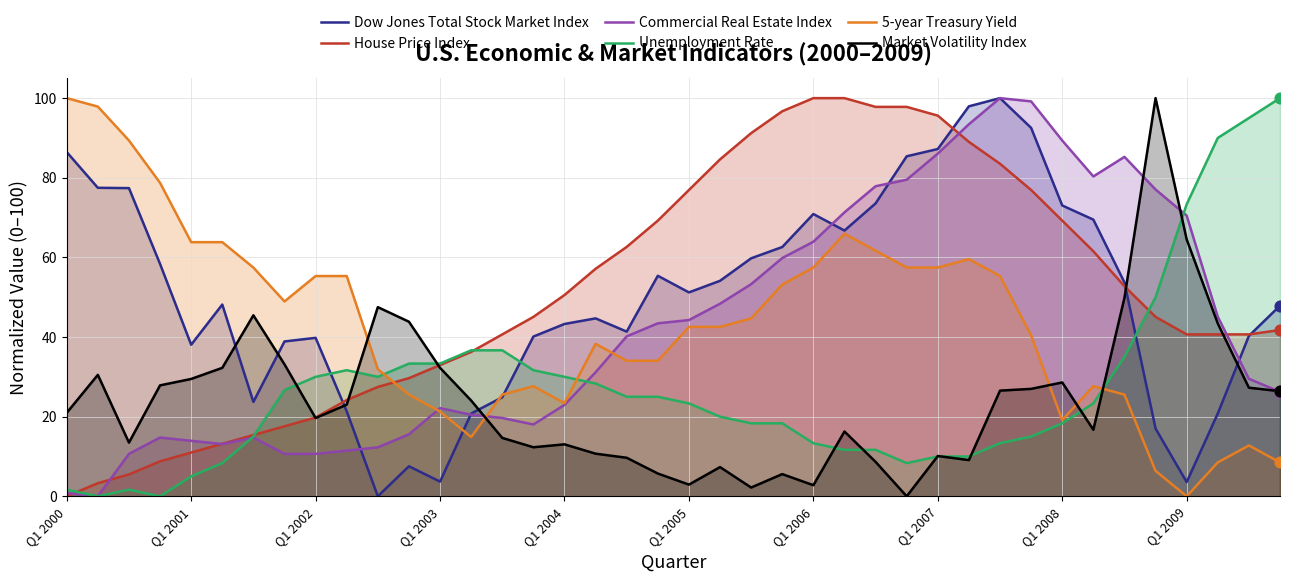

At how many categories does at least one series exceed 65?

25